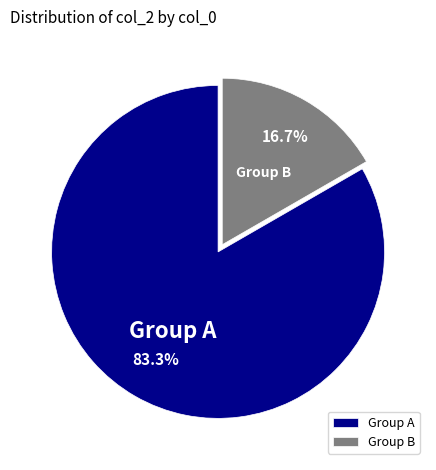

What percentage is NOT represented by Group B?

83.3%